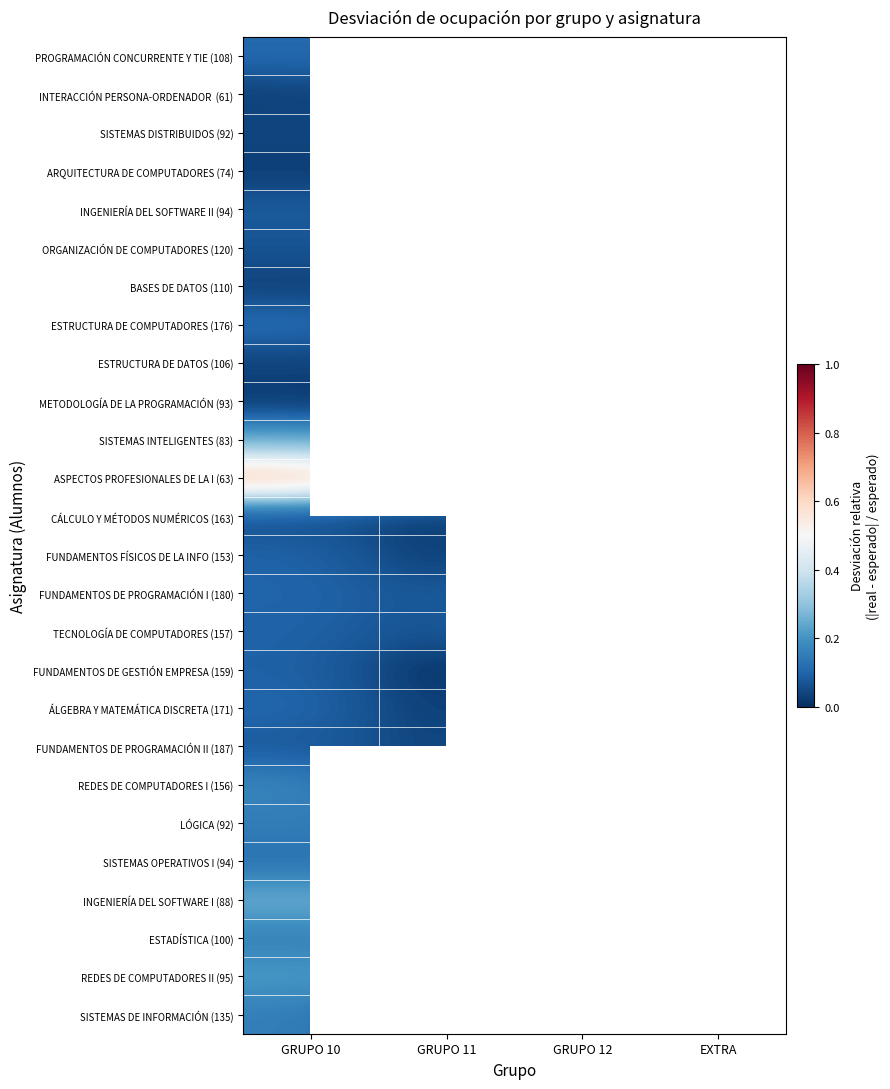

Is the value of FUNDAMENTOS DE PROGRAMACIÓN I (180) at GRUPO 11 greater than the value of SISTEMAS INTELIGENTES (83) at GRUPO 10?

No